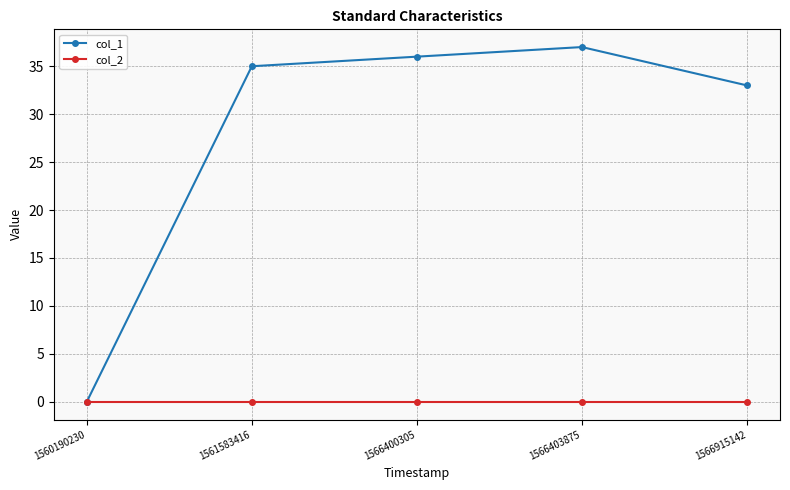

What are all the series names shown in the legend?

col_1, col_2